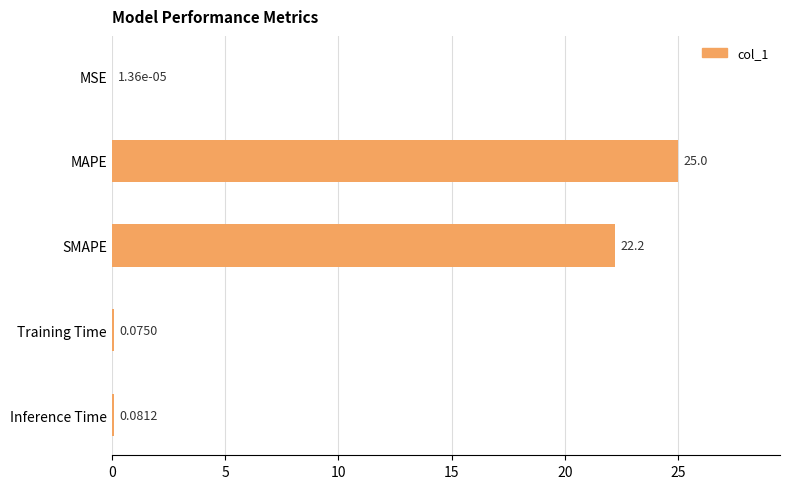

Does the chart contain stacked bars?

No